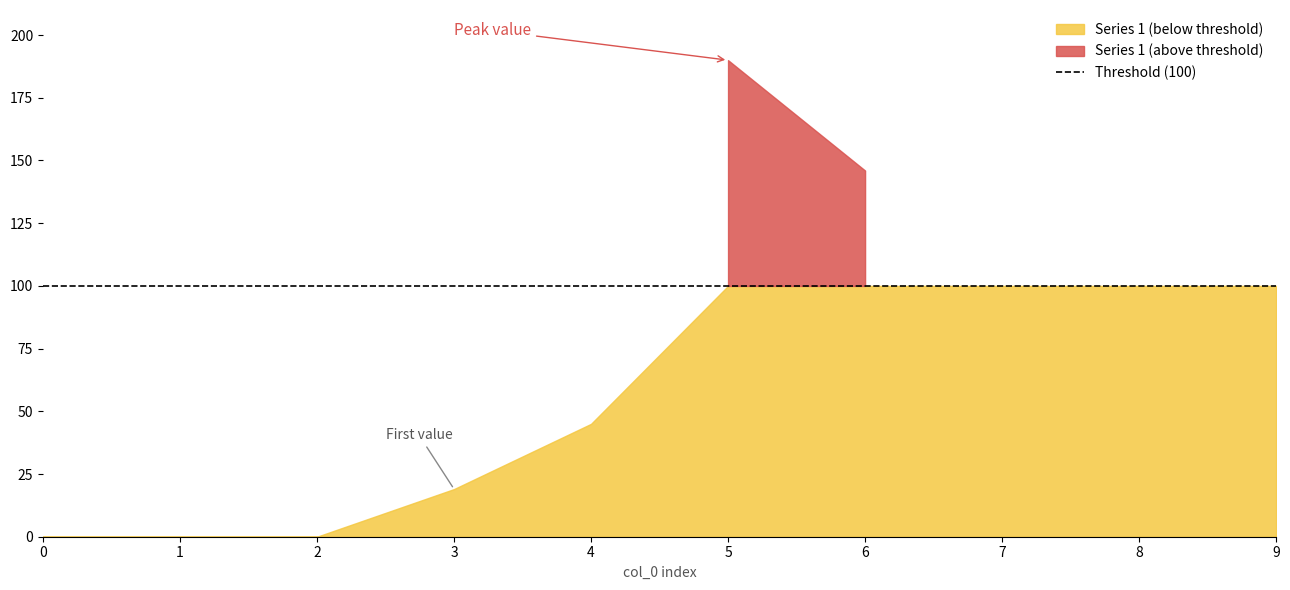

True or false: 6 has more than 1 interior local peaks.

False